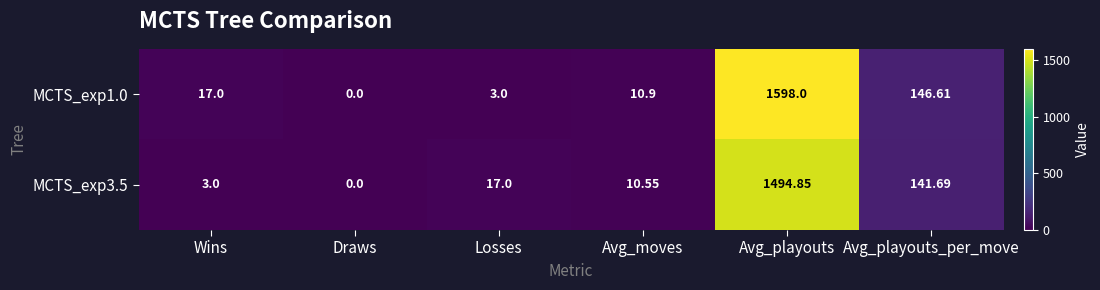

Rank the categories by MCTS_exp1.0 value from highest to lowest.

Avg_playouts, Avg_playouts_per_move, Wins, Avg_moves, Losses, Draws